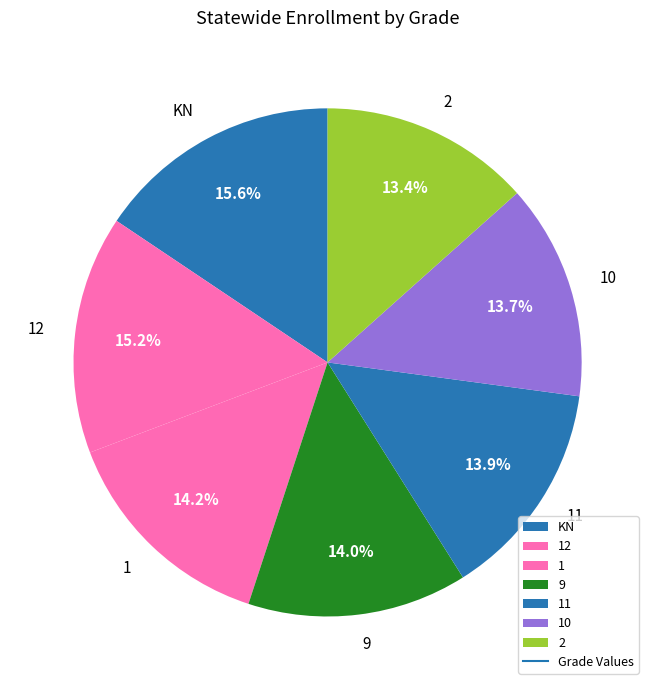

Is there any slice that represents more than half of the pie?

No